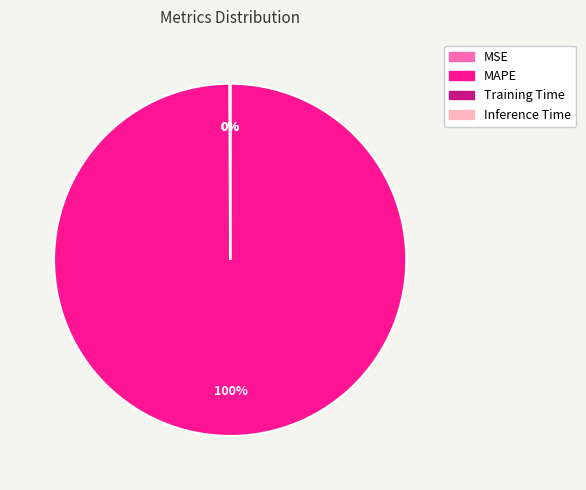

Is there a majority slice in this chart?

Yes